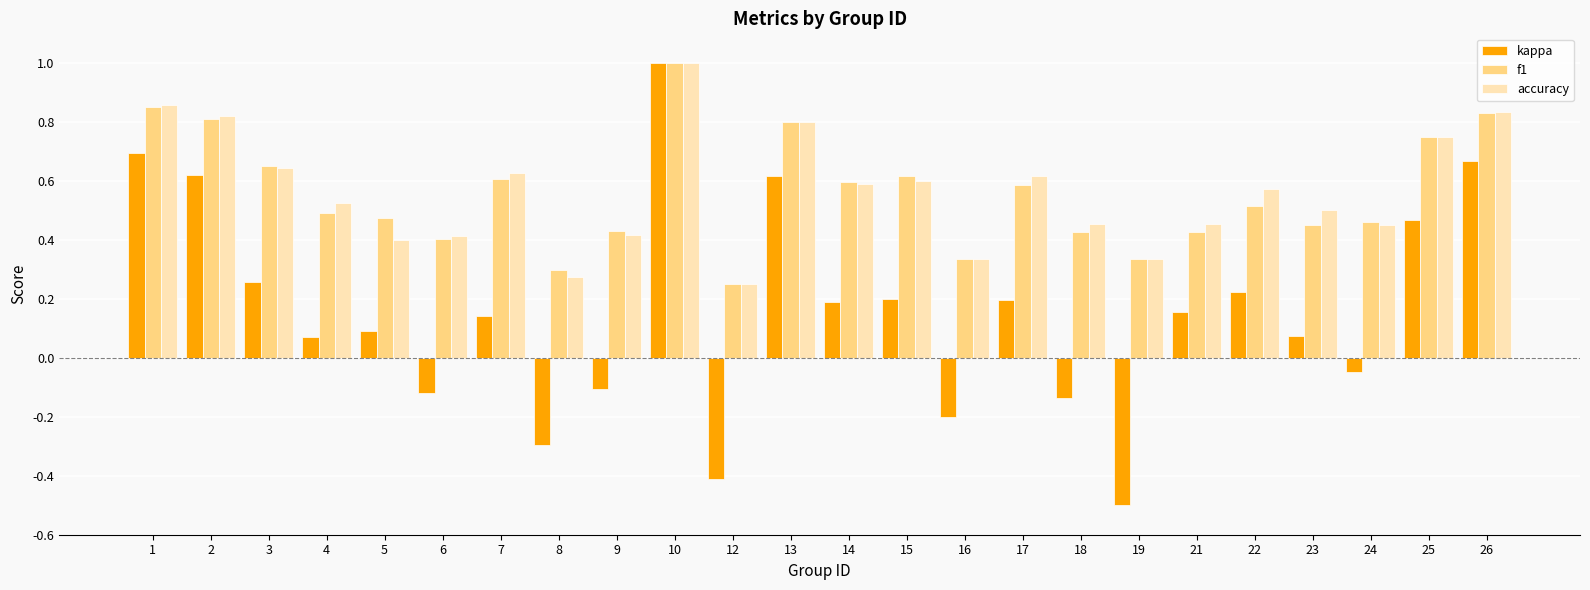

What is the maximum value for f1?

1.0